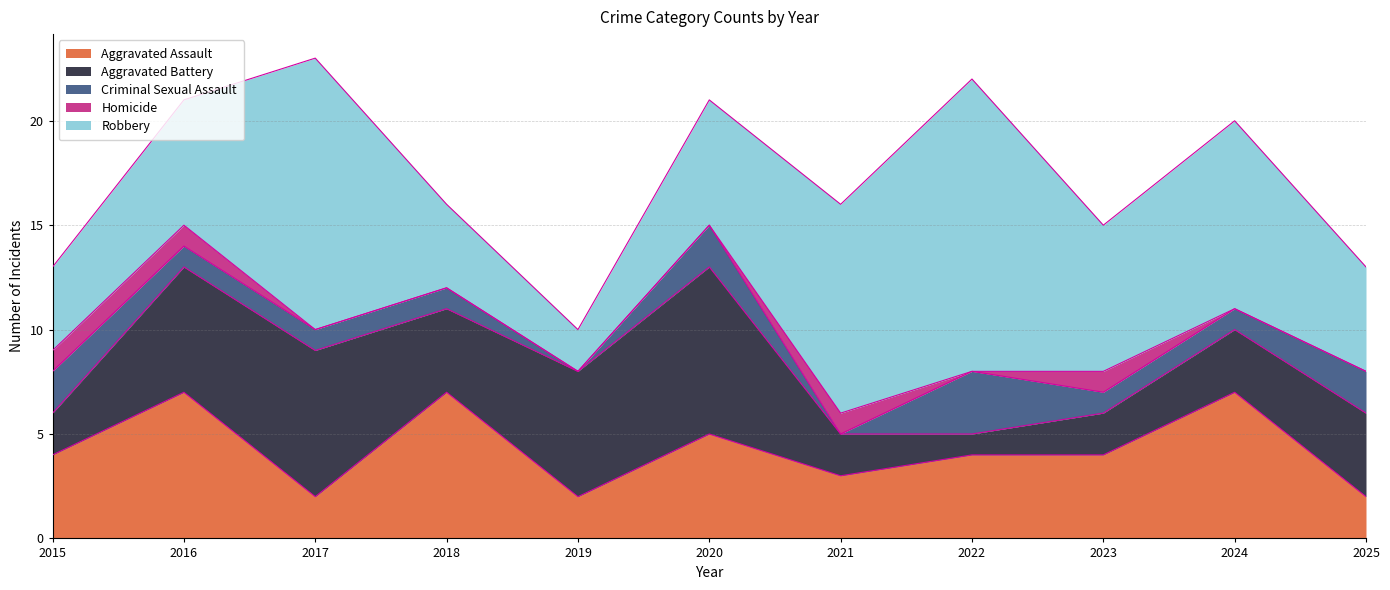

Where is the first local maximum for Homicide?

2021